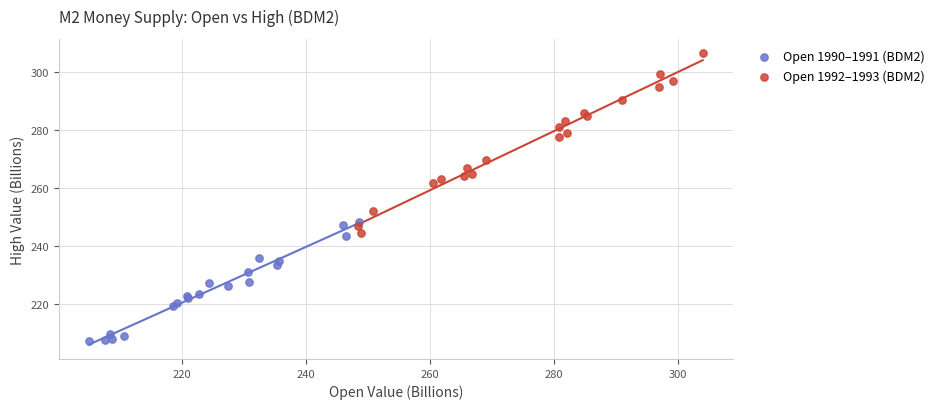

Which series has the widest spread of Y values?

Open 1992–1993 (BDM2)